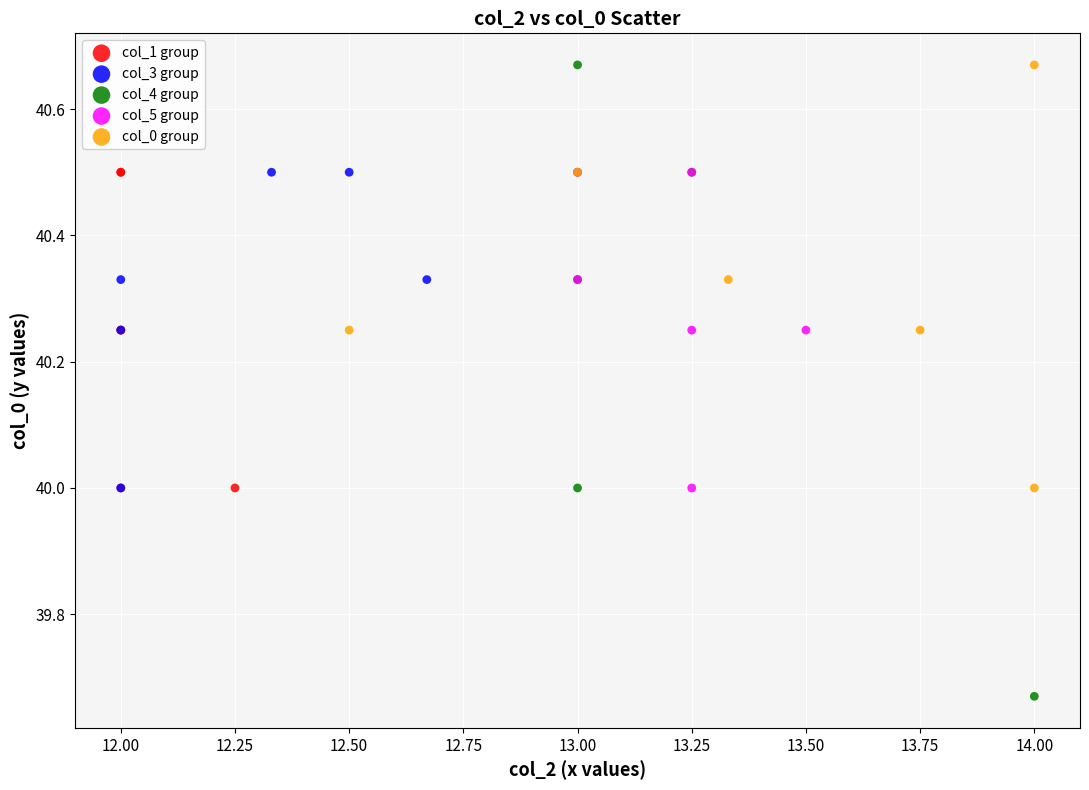

Which series has the largest Y range (max minus min)?

col_4 group